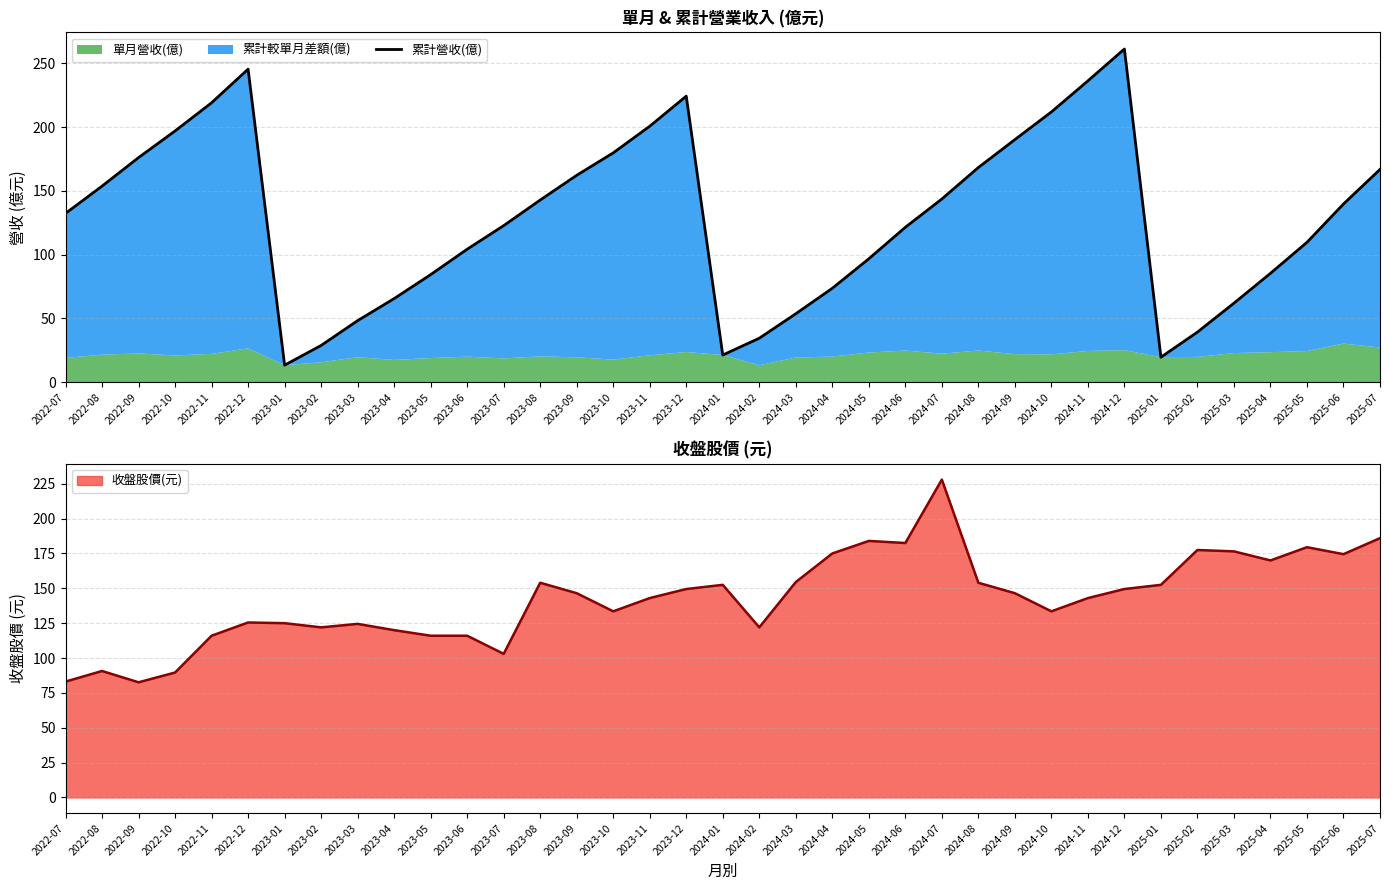

What is the ratio of the value at 2022-09 to the value at 2024-11?

0.7